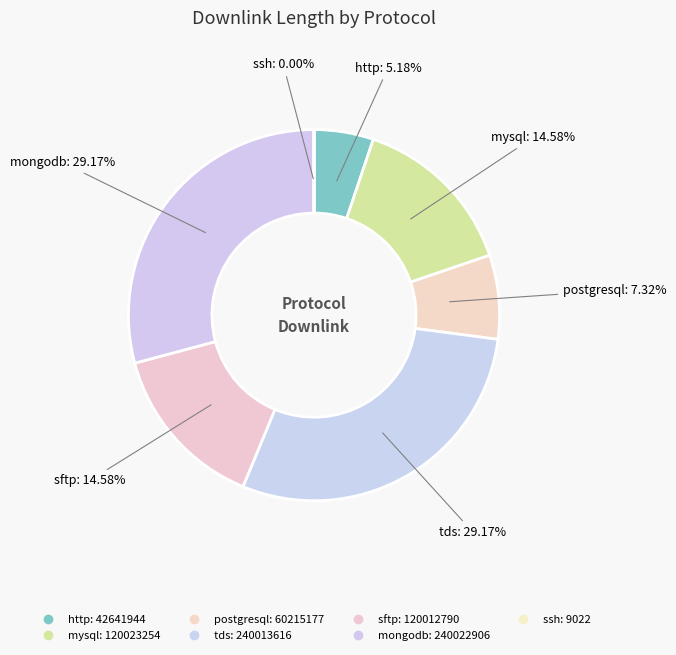

True or false: sftp accounts for 25% of the total.

False